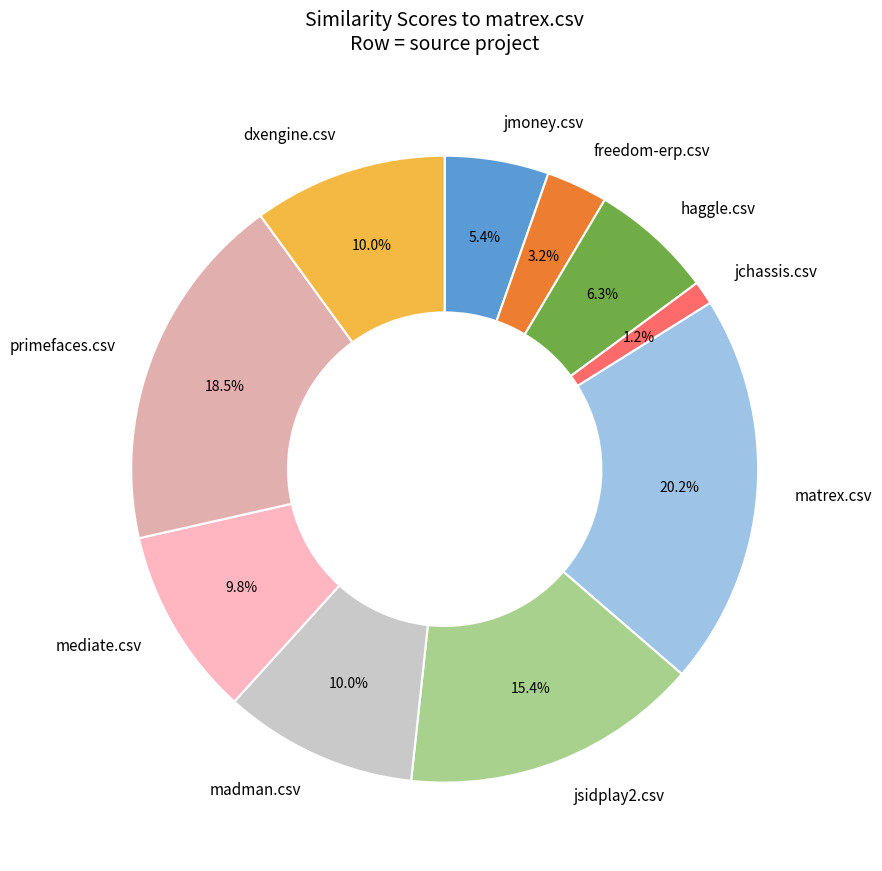

To the nearest percent, what portion does jmoney.csv represent?

5%